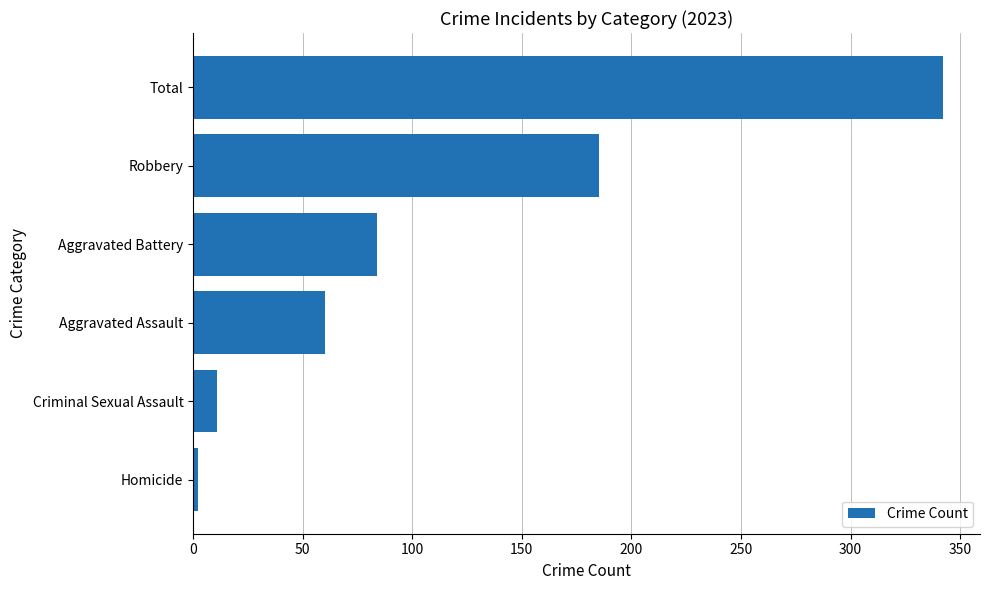

What is the average value?

114